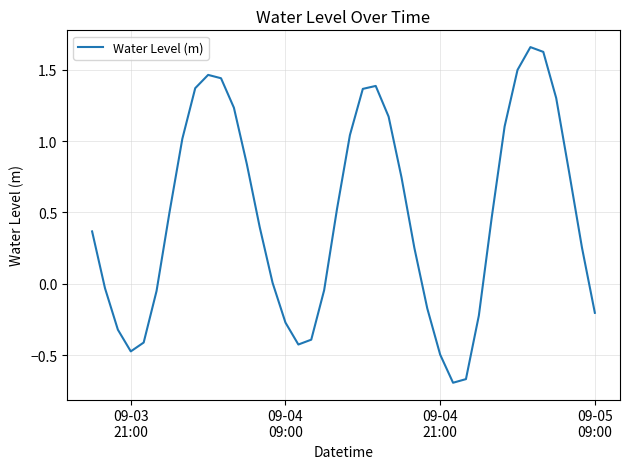

What is the average value?

0.5